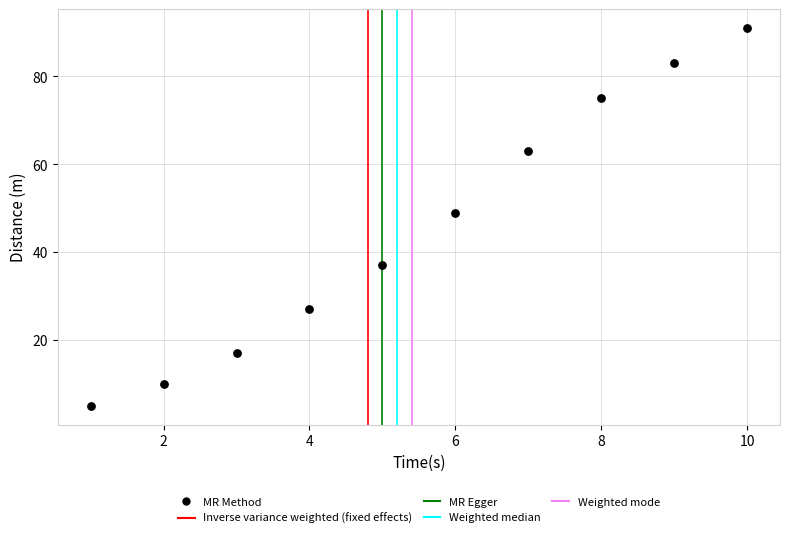

What is the average X value?

6